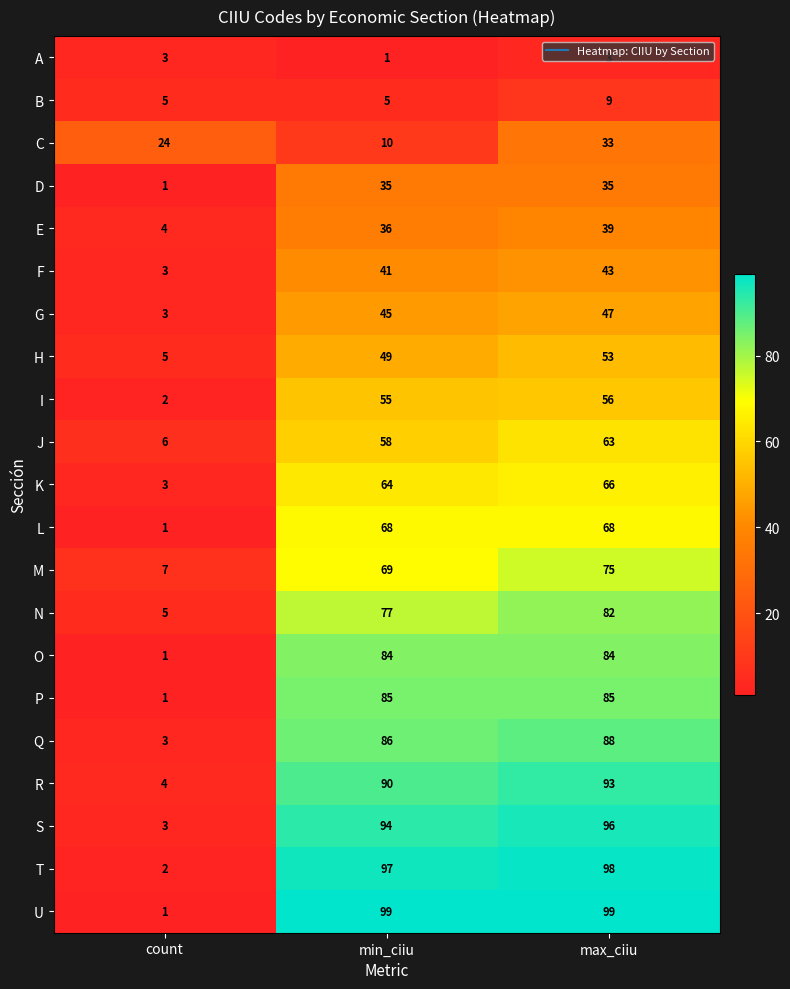

What is the difference between the second highest and minimum values in the I series?

53